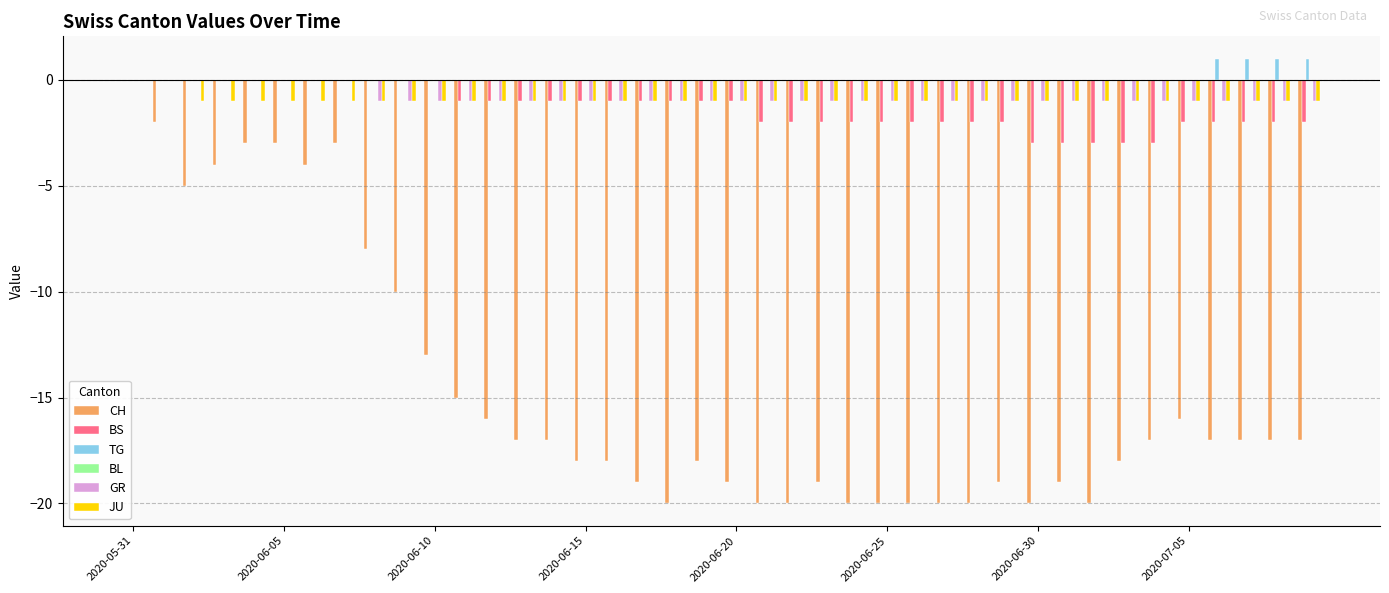

Which category has the highest value in the CH series?

2020-05-31